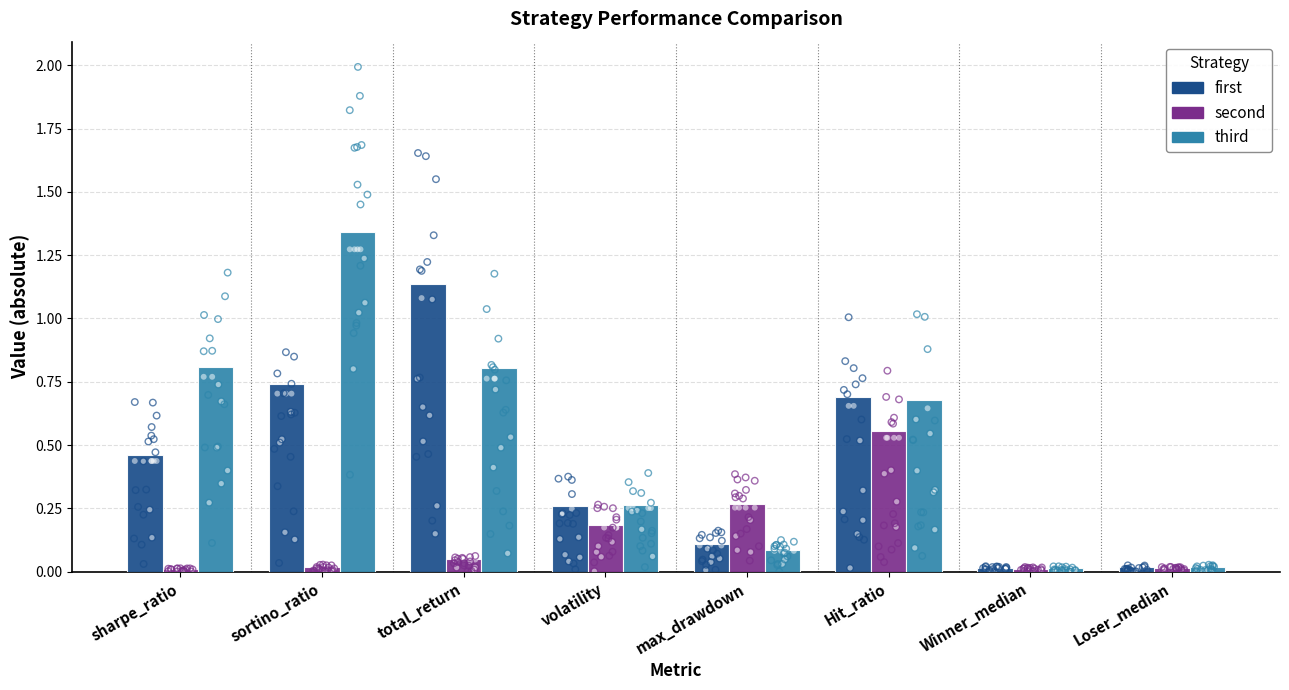

What are all the series names shown in the legend?

first, second, third